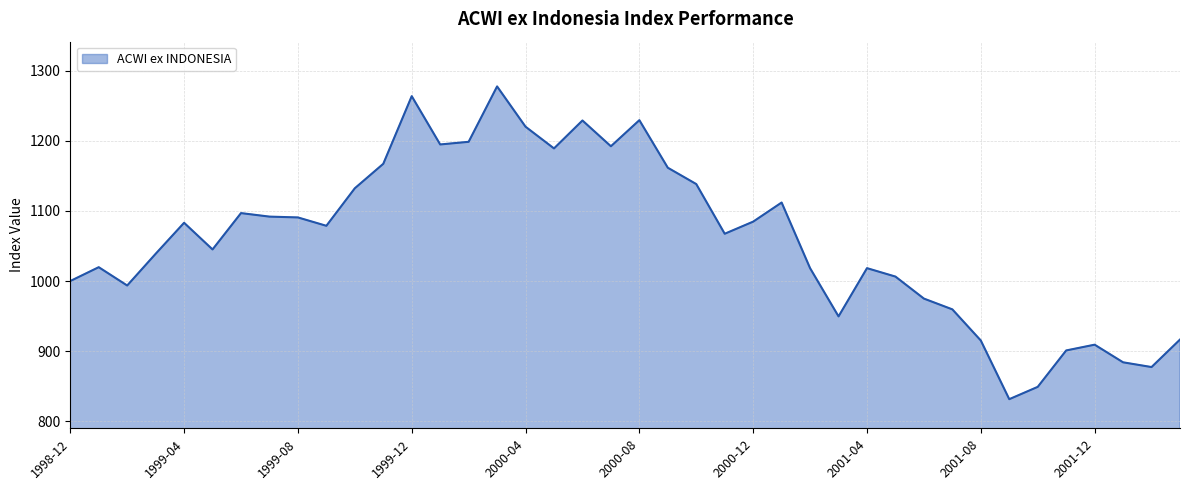

How many lines are shown in the chart?

1